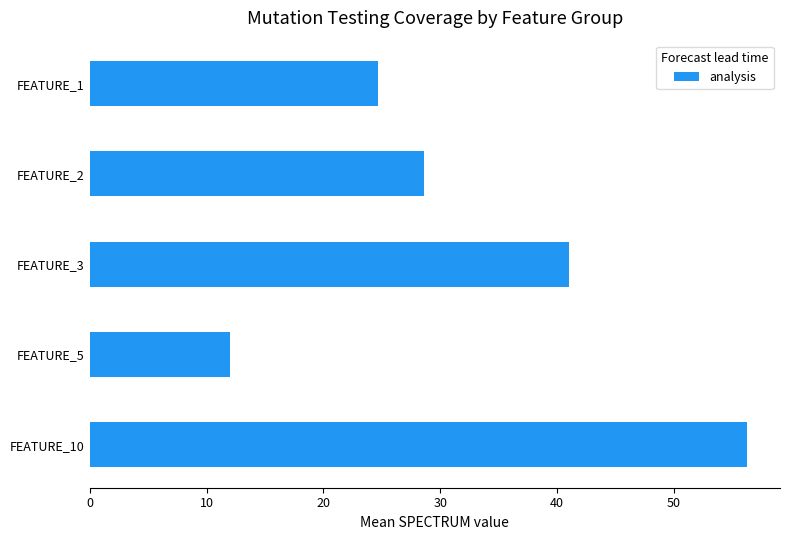

How many values are below 28?

2